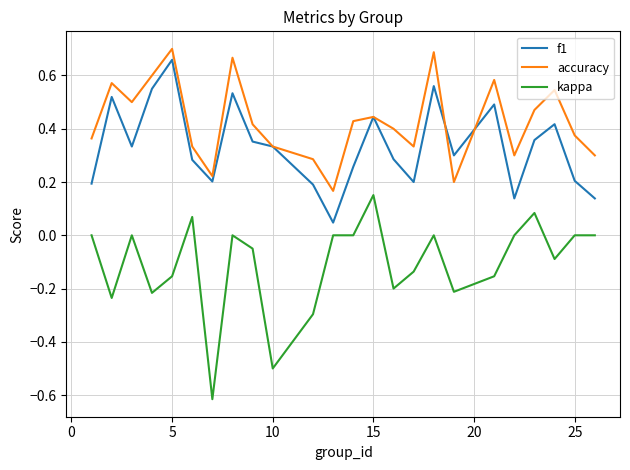

What is the sum of all accuracy values?

10.2